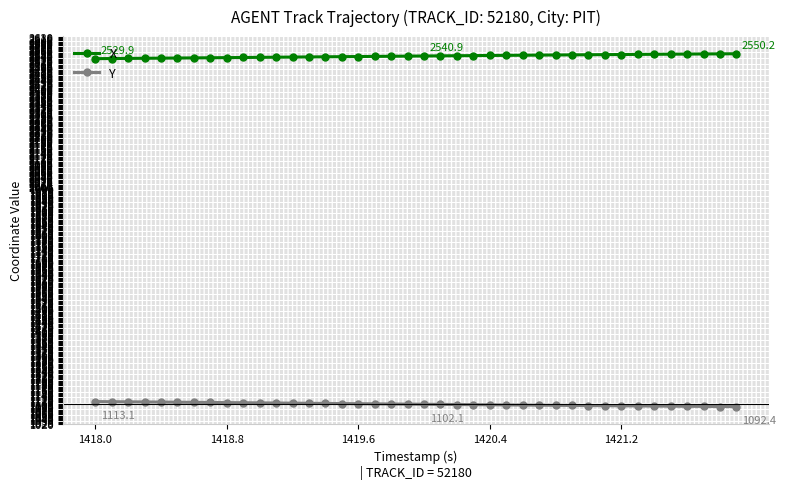

What is the value of the Y point at the 10th from the left?

1108.4